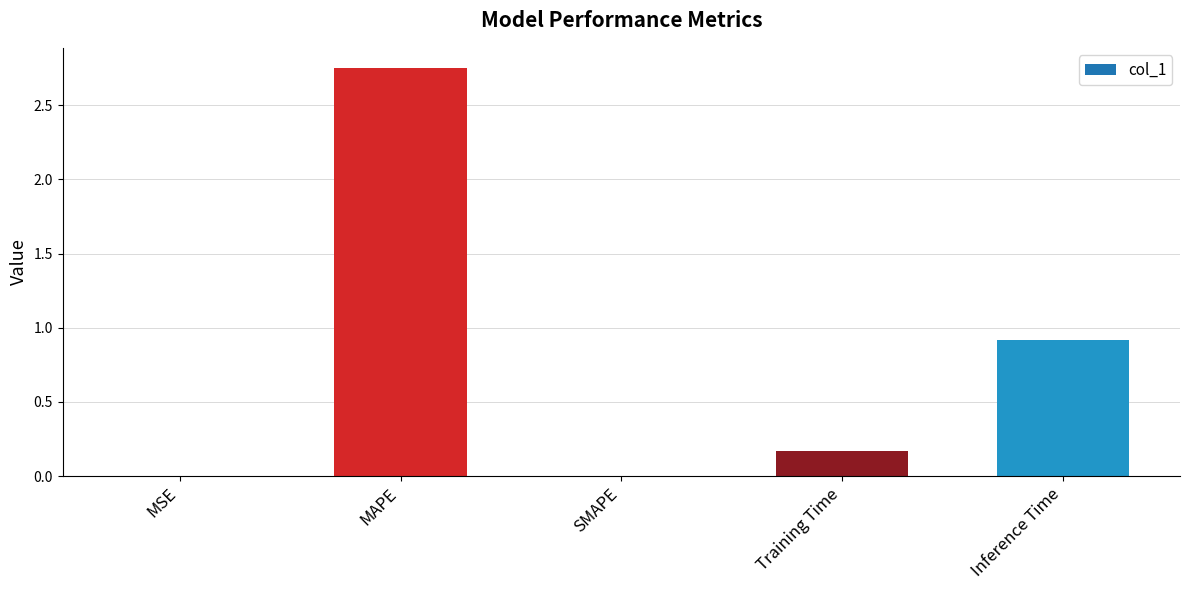

Count the number of categories in the chart.

5